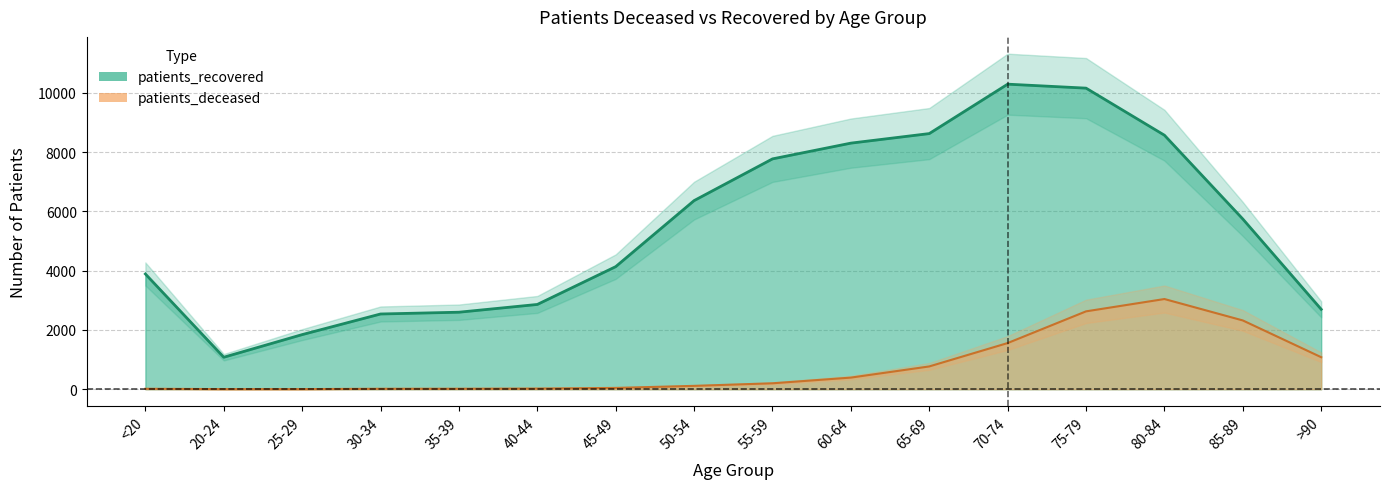

Rank the series at 70-74 from lowest to highest value.

patients_deceased, patients_recovered